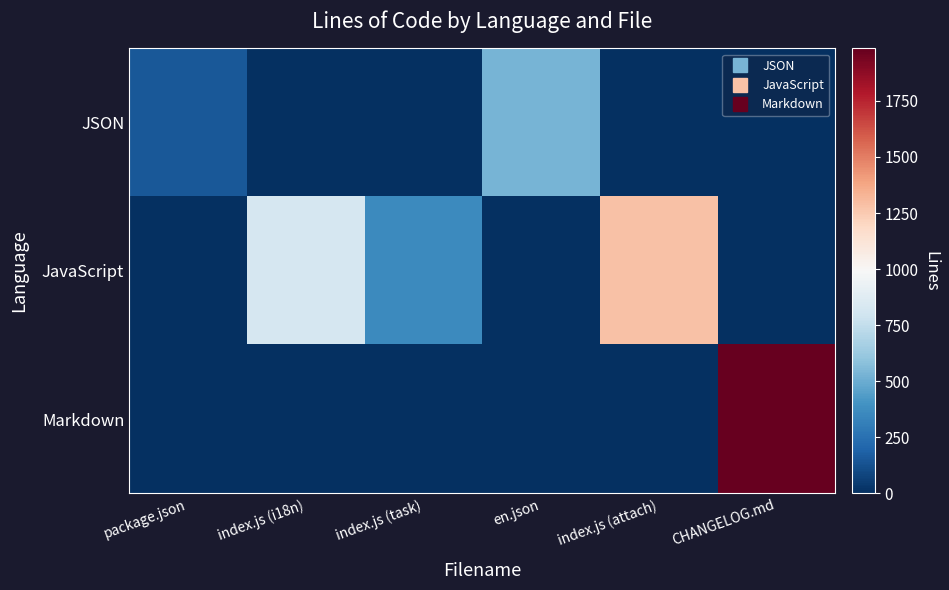

At which category is the sum across all series the highest?

CHANGELOG.md